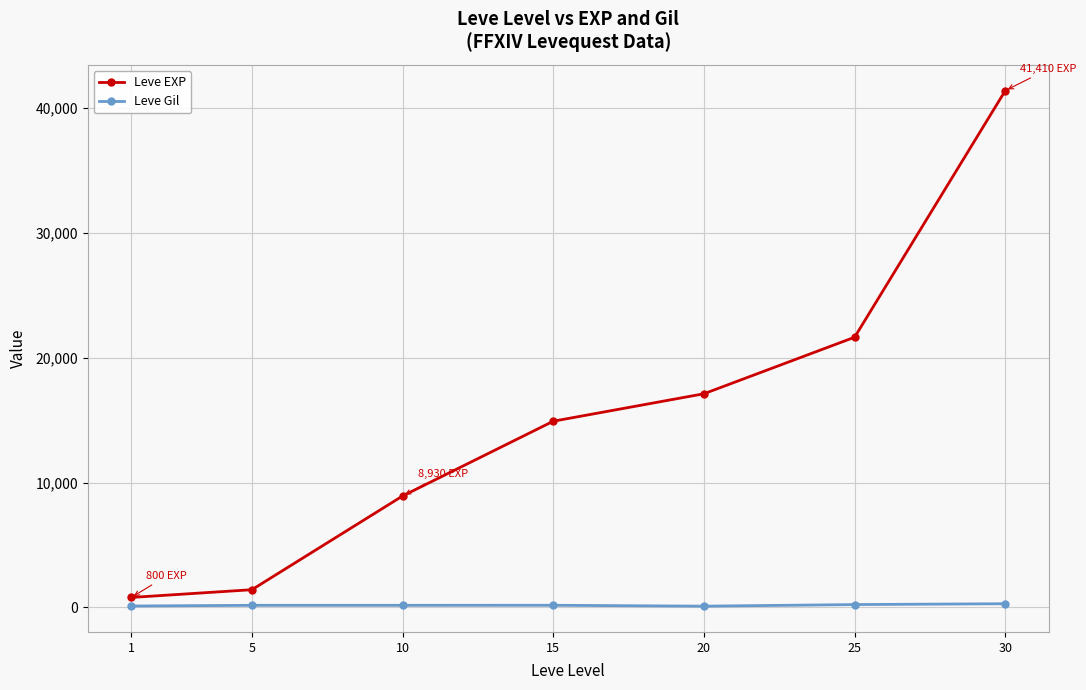

True or false: Leve EXP and Leve Gil intersect in this chart.

False